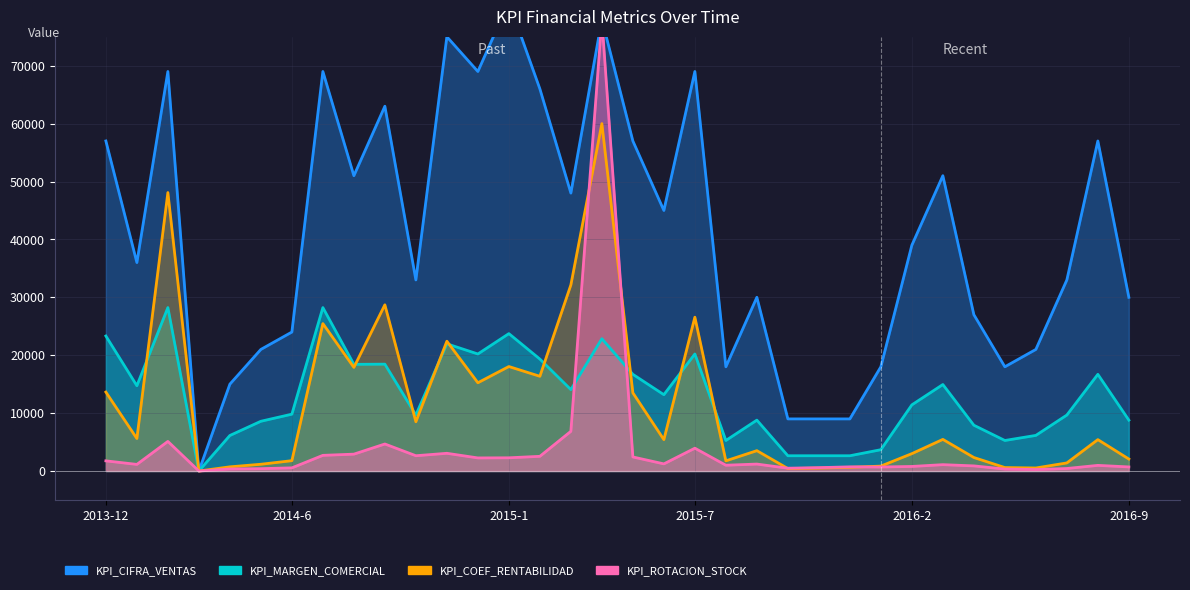

How many values in KPI_MARGEN_COMERCIAL are above zero?

33